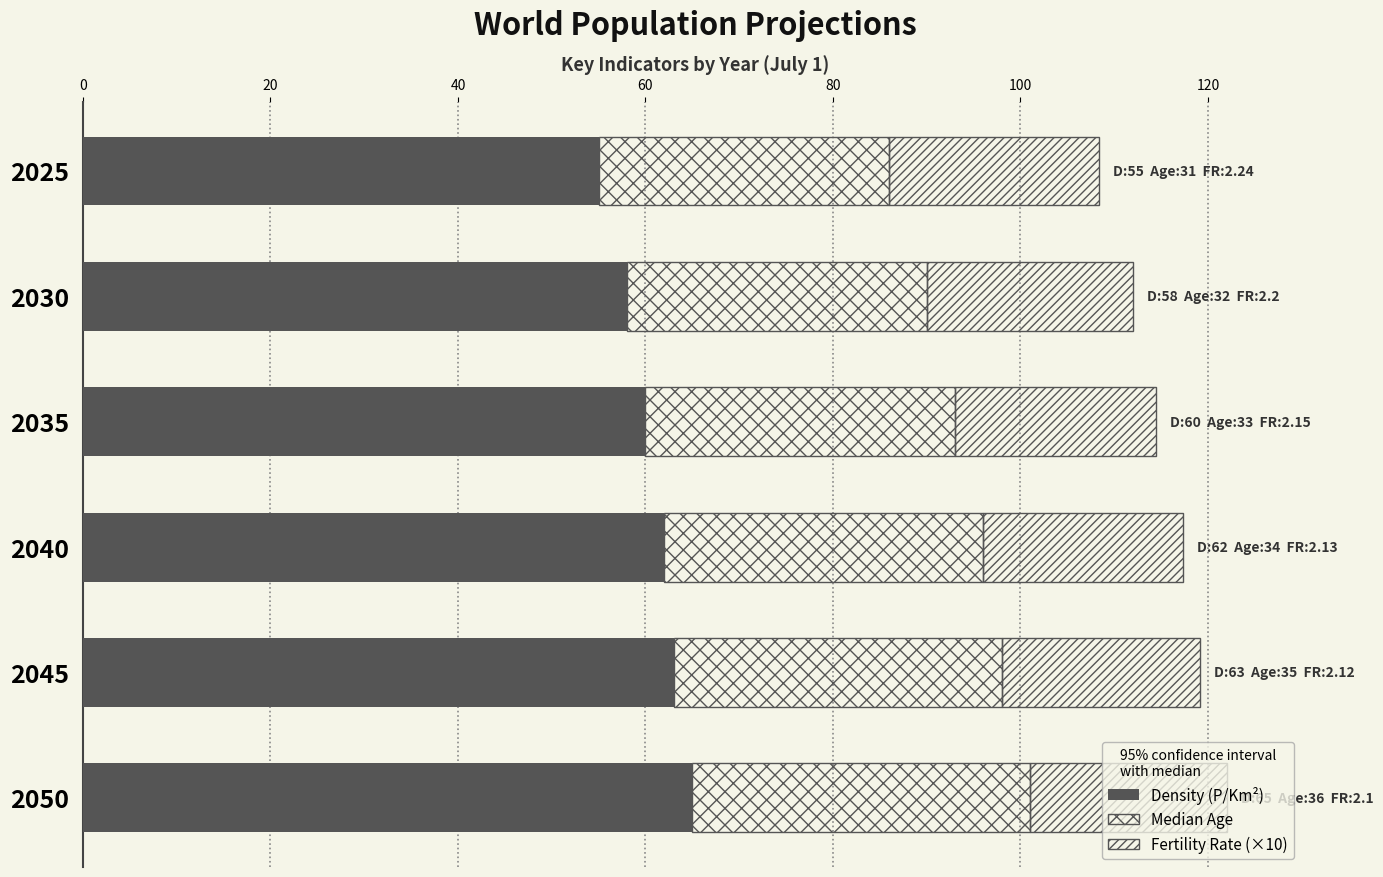

What is the difference between the maximum and minimum values in the Fertility Rate (×10) series?

1.4